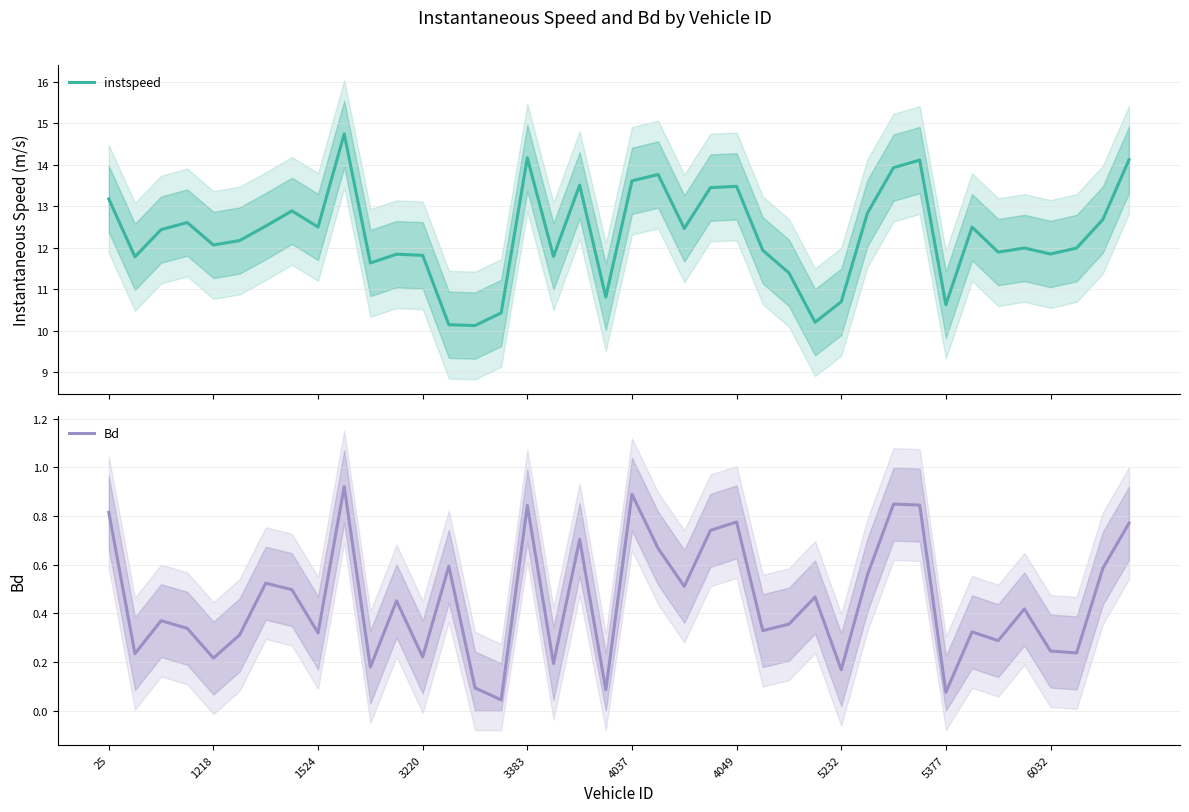

Rank the series by their average value, from highest to lowest.

instspeed, Bd